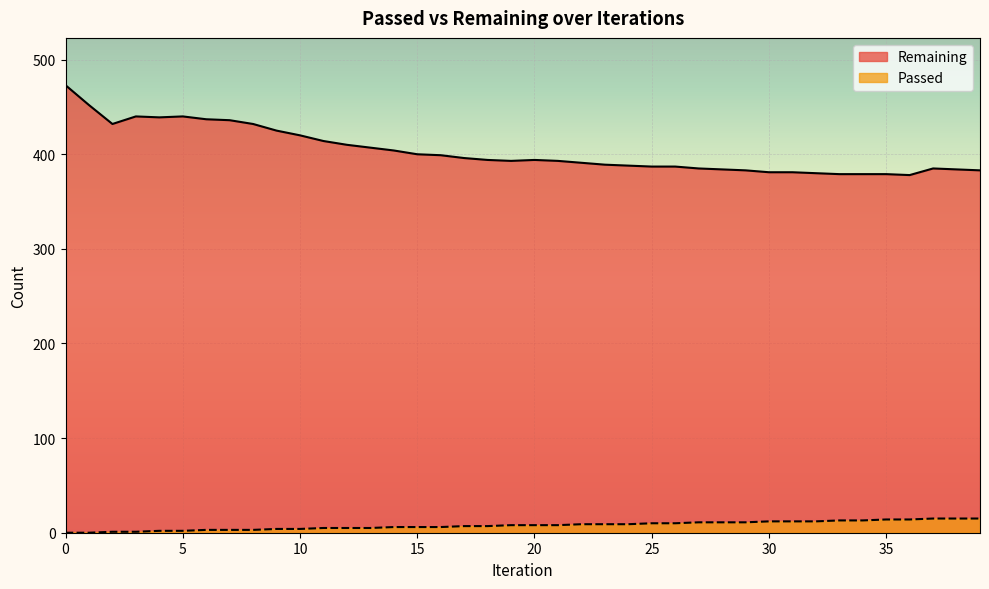

How many interior local peaks does the Remaining series have?

4